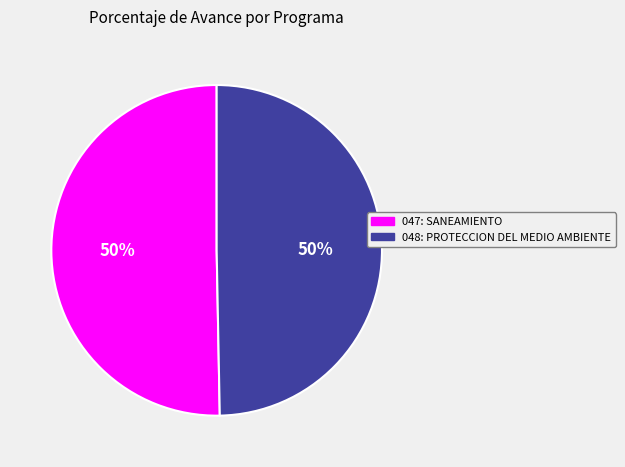

True or false: 047: SANEAMIENTO accounts for 63% of the total.

False